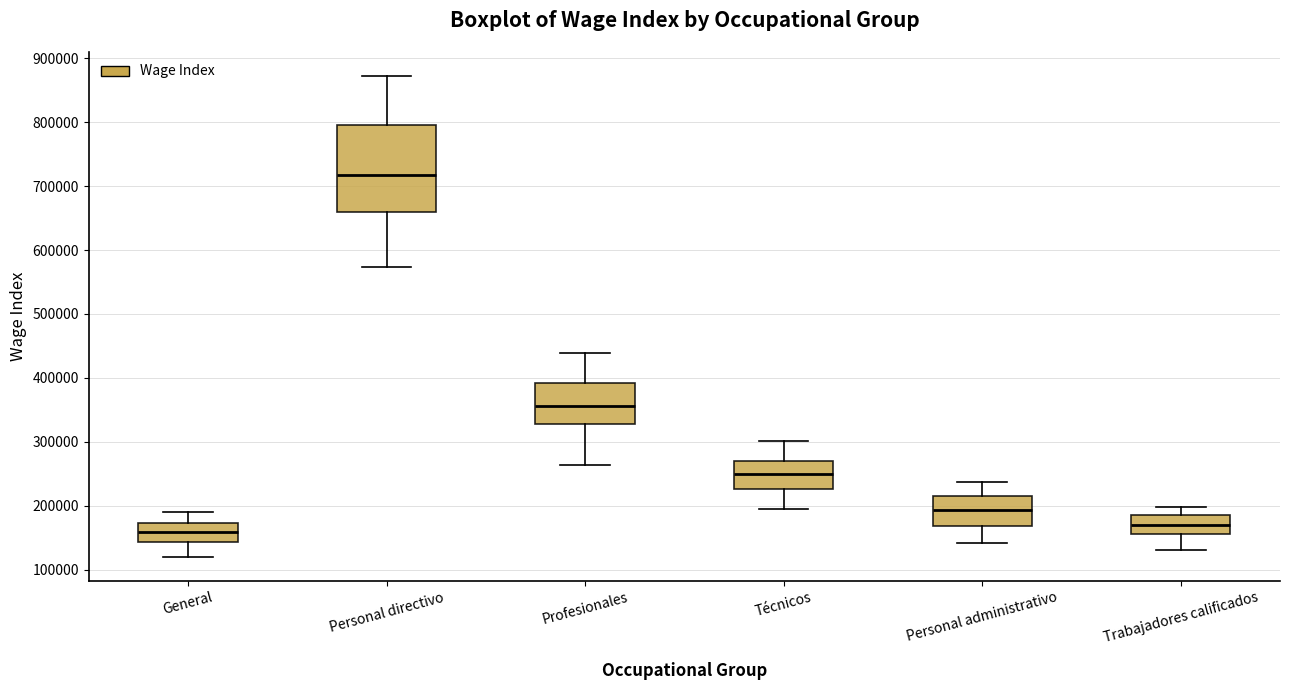

Reading left to right, transcribe this box plot: for each box, give where its median line is, the range the box spans, and where its two whiskers end, as read against the y-axis. The values are not printed on the chart, so give them approximately, as read against the axis.

General: median 160000, box 140000 to 170000, whiskers 120000 to 190000
Personal directivo: median 720000, box 660000 to 790000, whiskers 570000 to 870000
Profesionales: median 360000, box 330000 to 390000, whiskers 260000 to 440000
Técnicos: median 250000, box 230000 to 270000, whiskers 200000 to 300000
Personal administrativo: median 190000, box 170000 to 210000, whiskers 140000 to 240000
Trabajadores calificados: median 170000, box 160000 to 190000, whiskers 130000 to 200000